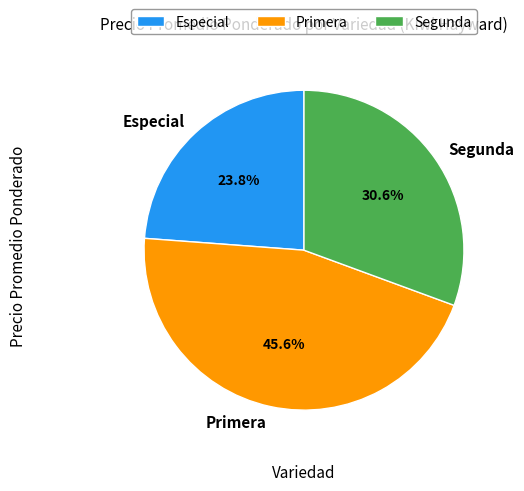

True or false: Segunda accounts for 11% of the total.

False